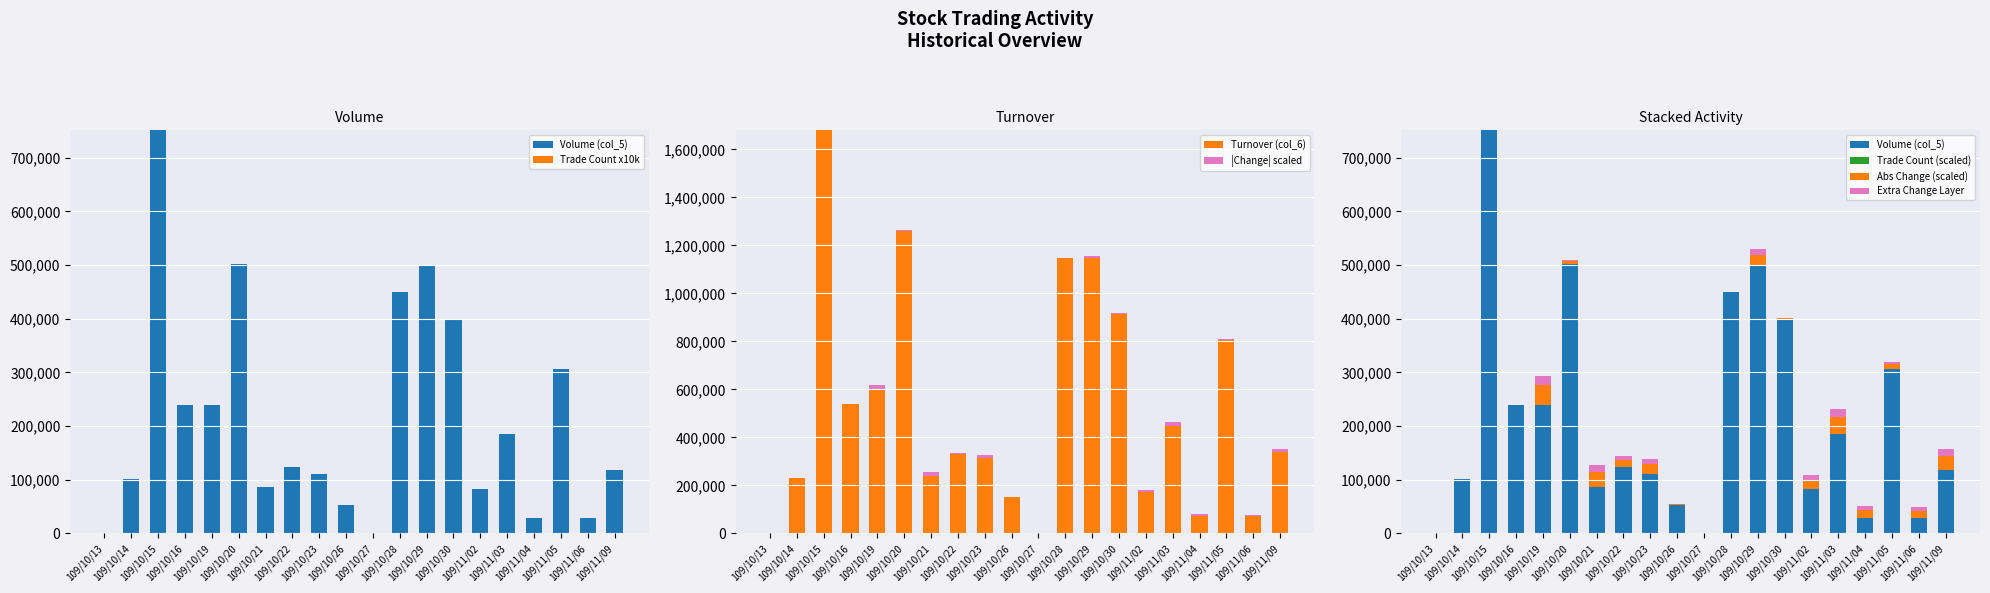

What is the value of the Turnover (col_6) bar at the 12th from the left?

1147250